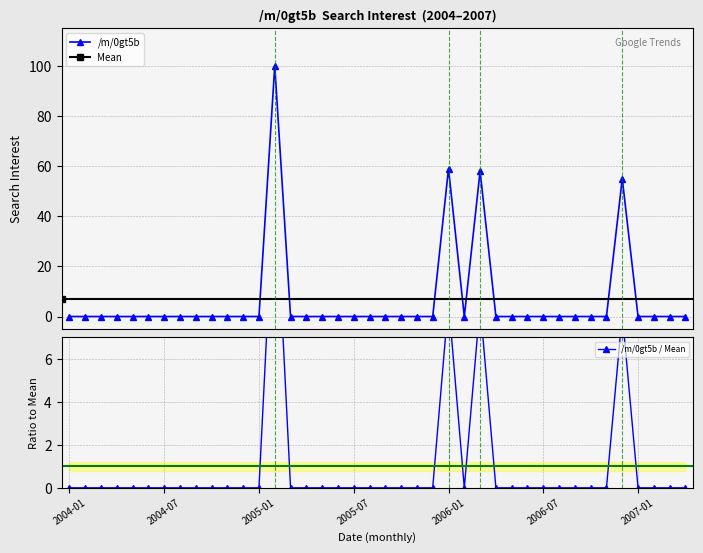

The value at 2005-08 is 64. True or false?

False